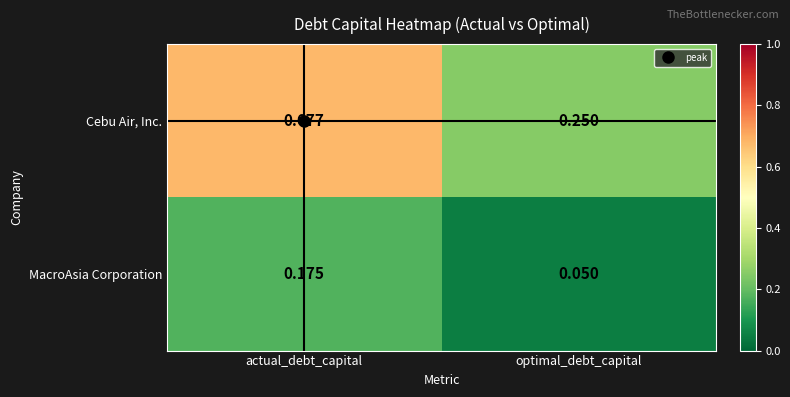

What is the spread (max minus min) of values at actual_debt_capital?

0.5